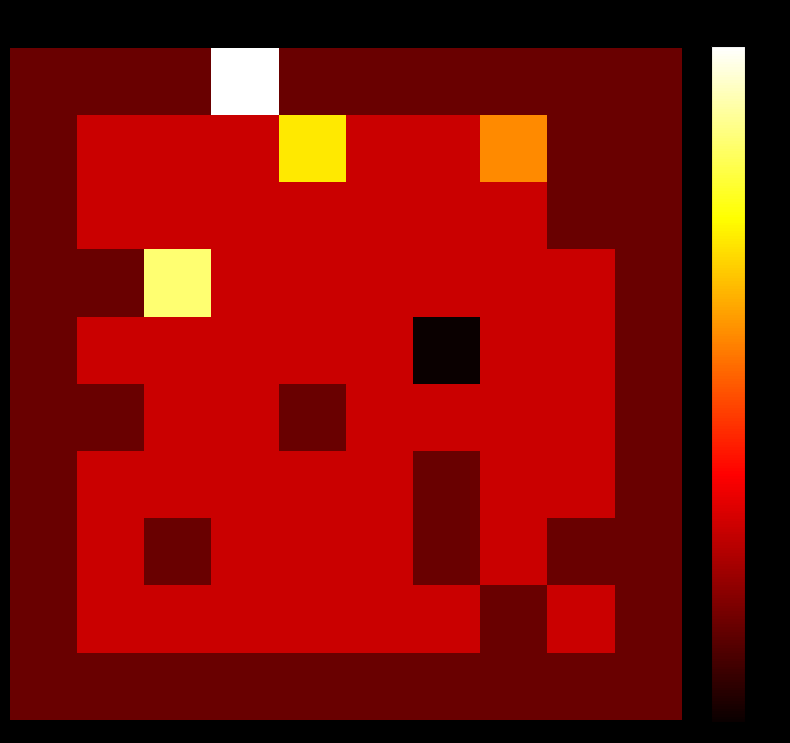

At which category does the chart reach its peak across all series?

3